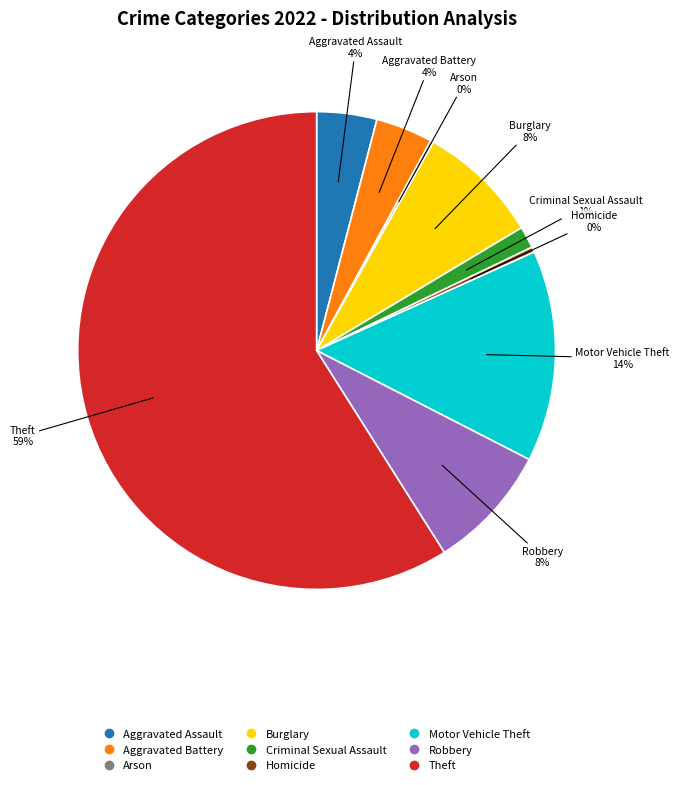

Is the sum of Motor Vehicle Theft and Burglary greater than half?

No